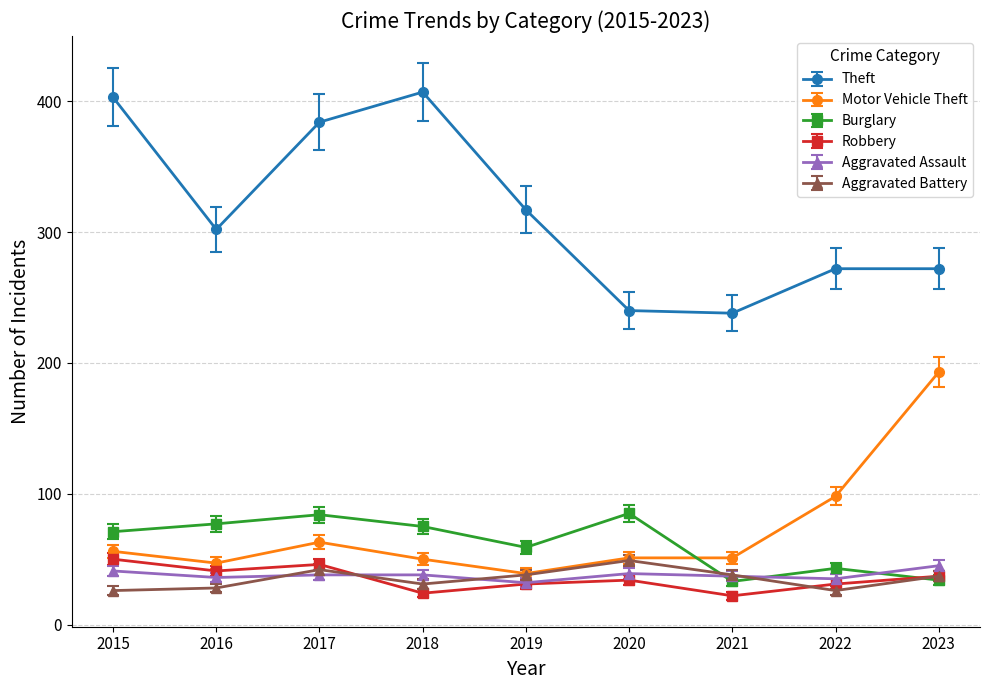

Is the value of Motor Vehicle Theft at 2017 greater than the value of Burglary at 2018?

No